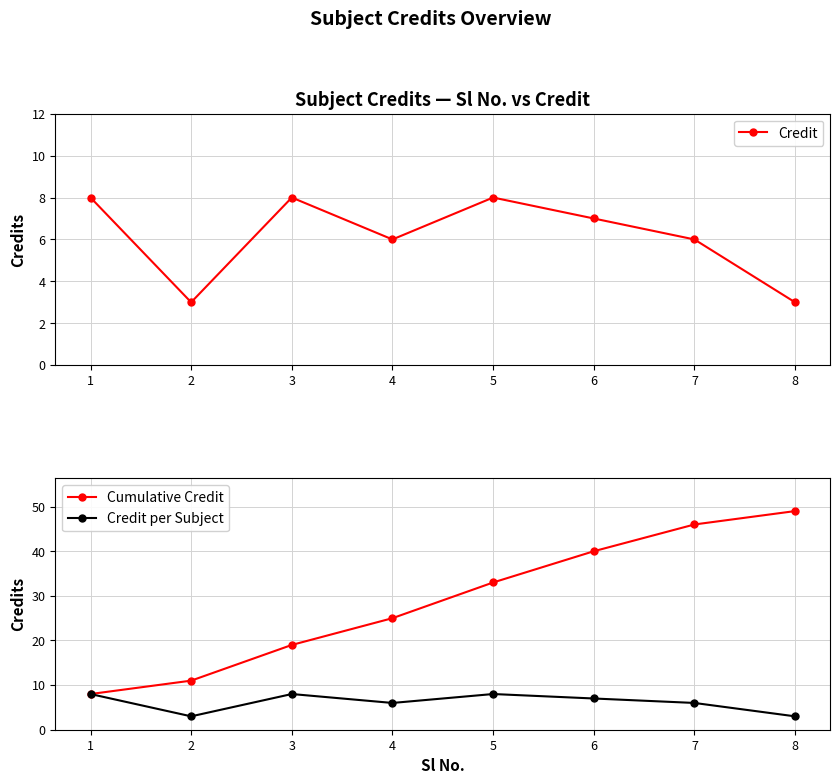

Which has a higher value, 5 or 3?

5